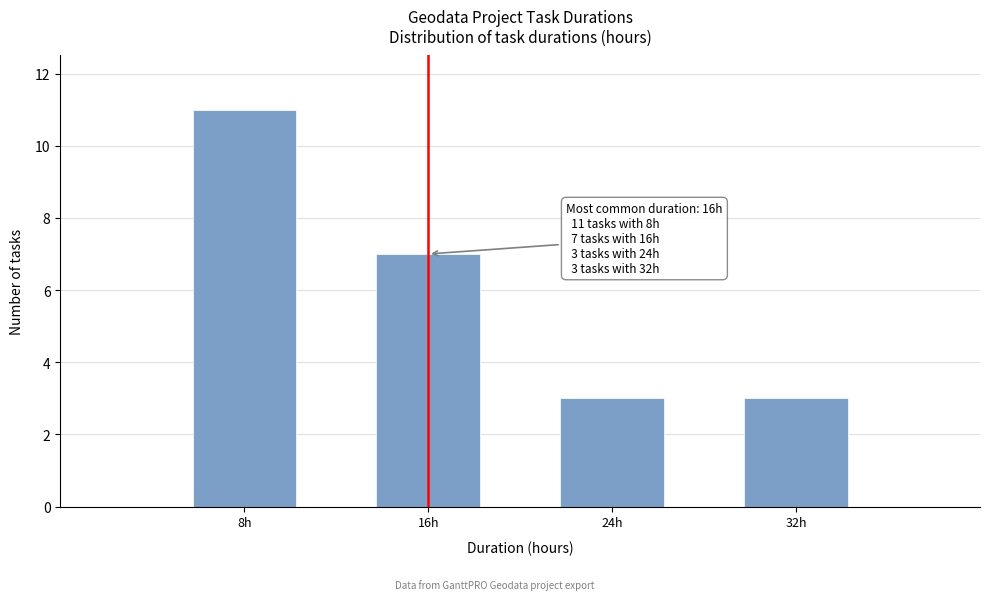

Reading left to right, what are all the values shown in this chart?

11	7	3	3